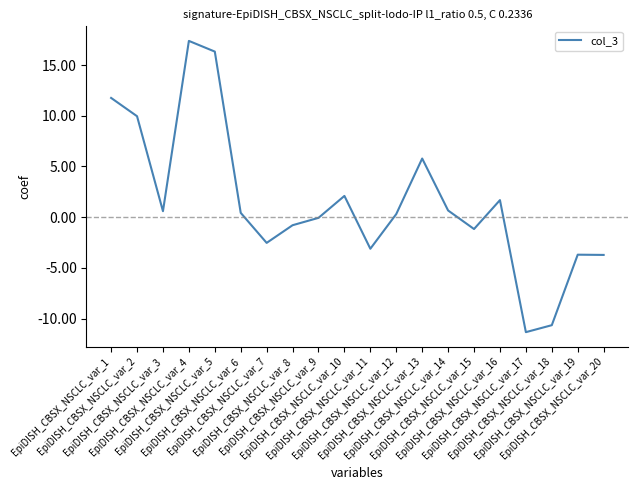

What is the maximum value shown in the chart?

17.4